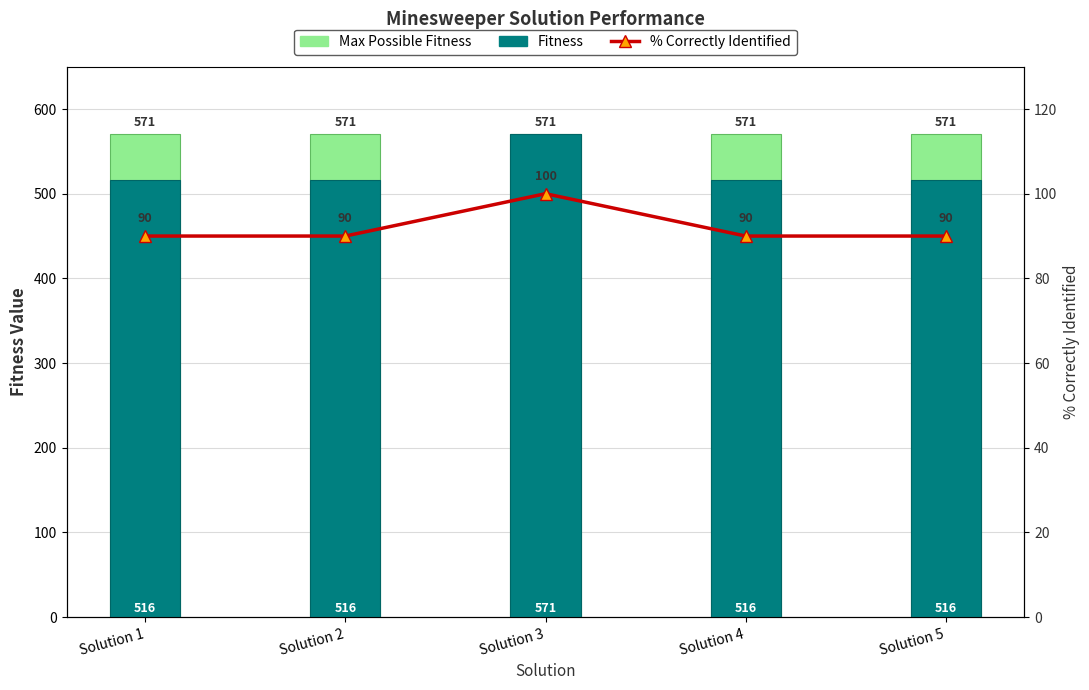

Reading left to right, transcribe all the data shown in this chart.

Max Possible Fitness: Solution 1=571	Solution 2=571	Solution 3=571	Solution 4=571	Solution 5=571
Fitness: Solution 1=516	Solution 2=516	Solution 3=571	Solution 4=516	Solution 5=516
% Correctly Identified: Solution 1=90	Solution 2=90	Solution 3=100	Solution 4=90	Solution 5=90